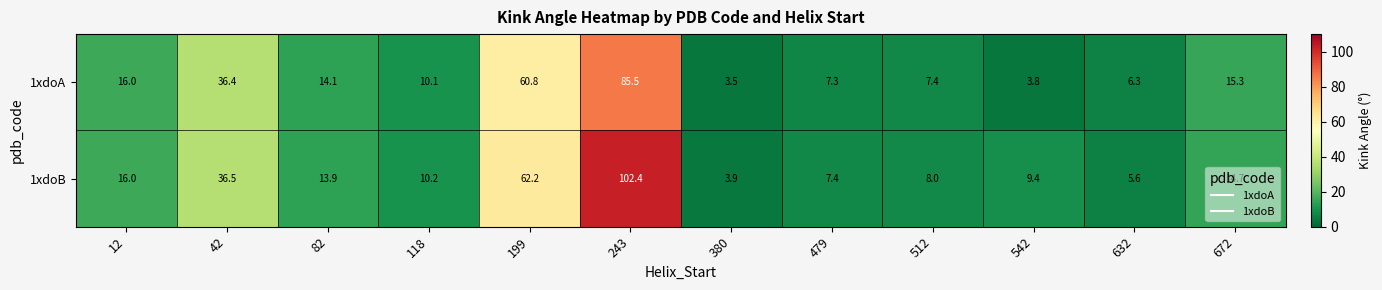

At which category does the chart reach its minimum across all series?

380